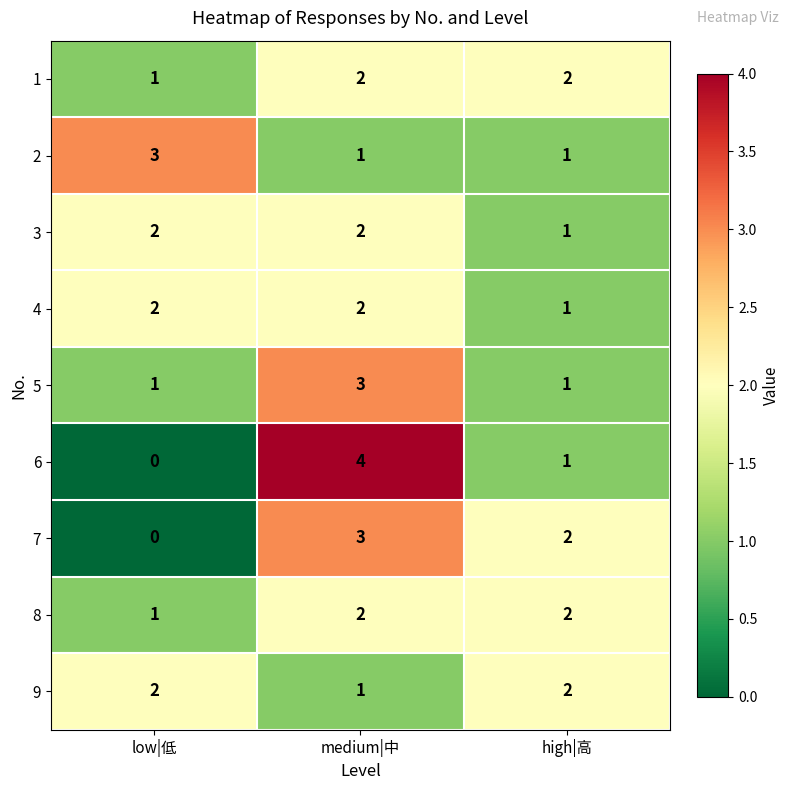

At which category is the sum across all series the highest?

medium|中